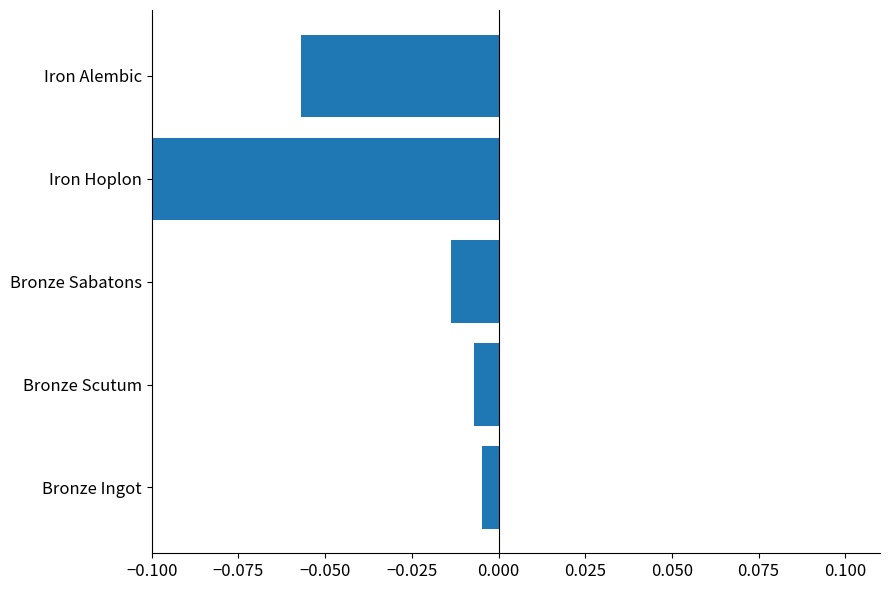

True or false: the data shows -0.1 at Iron Hoplon.

True